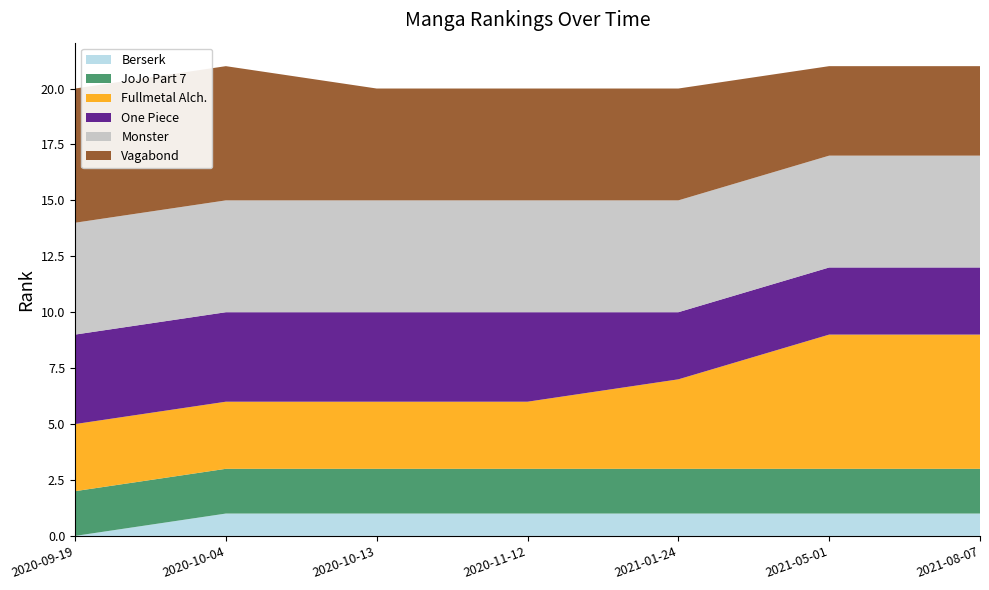

Reading left to right, what are all the values shown in this chart?

Berserk: 2020-09-19=0	2020-10-04=1	2020-10-13=1	2020-11-12=1	2021-01-24=1	2021-05-01=1	2021-08-07=1
JoJo Part 7: 2020-09-19=2	2020-10-04=2	2020-10-13=2	2020-11-12=2	2021-01-24=2	2021-05-01=2	2021-08-07=2
Fullmetal Alch.: 2020-09-19=3	2020-10-04=3	2020-10-13=3	2020-11-12=3	2021-01-24=4	2021-05-01=6	2021-08-07=6
One Piece: 2020-09-19=4	2020-10-04=4	2020-10-13=4	2020-11-12=4	2021-01-24=3	2021-05-01=3	2021-08-07=3
Monster: 2020-09-19=5	2020-10-04=5	2020-10-13=5	2020-11-12=5	2021-01-24=5	2021-05-01=5	2021-08-07=5
Vagabond: 2020-09-19=6	2020-10-04=6	2020-10-13=5	2020-11-12=5	2021-01-24=5	2021-05-01=4	2021-08-07=4